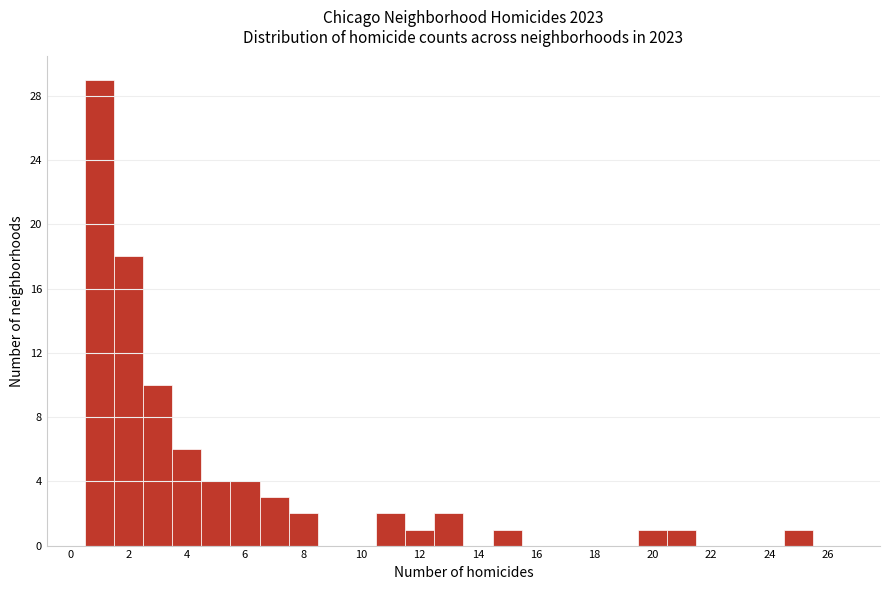

Over which range of the x-axis is the bar tallest?

0.5 to 1.5